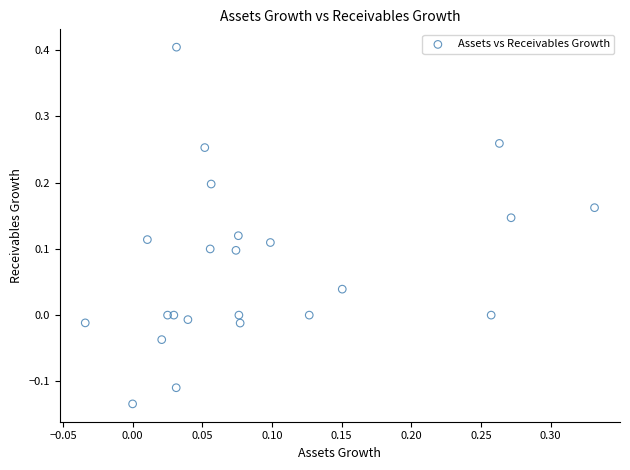

What is the range of Y values (max minus min)?

0.5